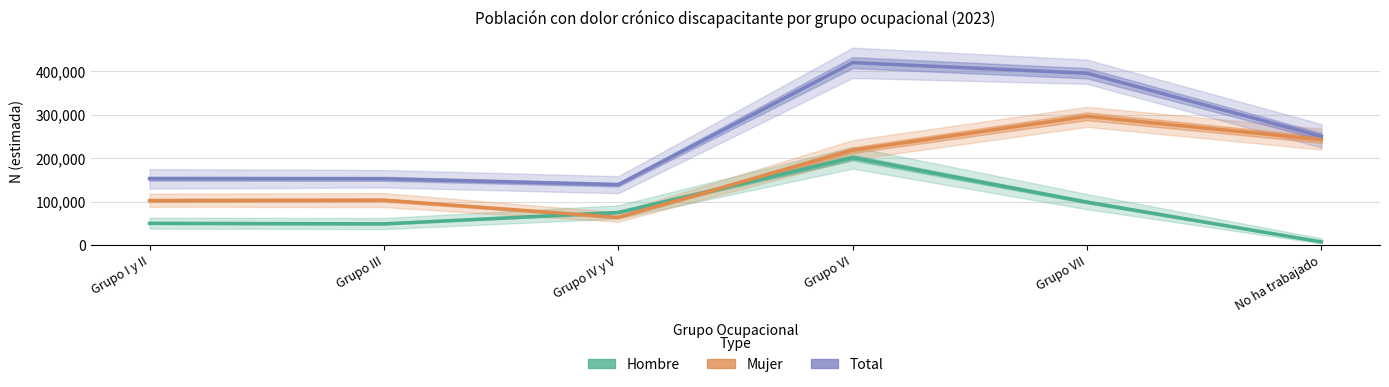

What is the difference between the maximum and minimum values in the Mujer series?

232634